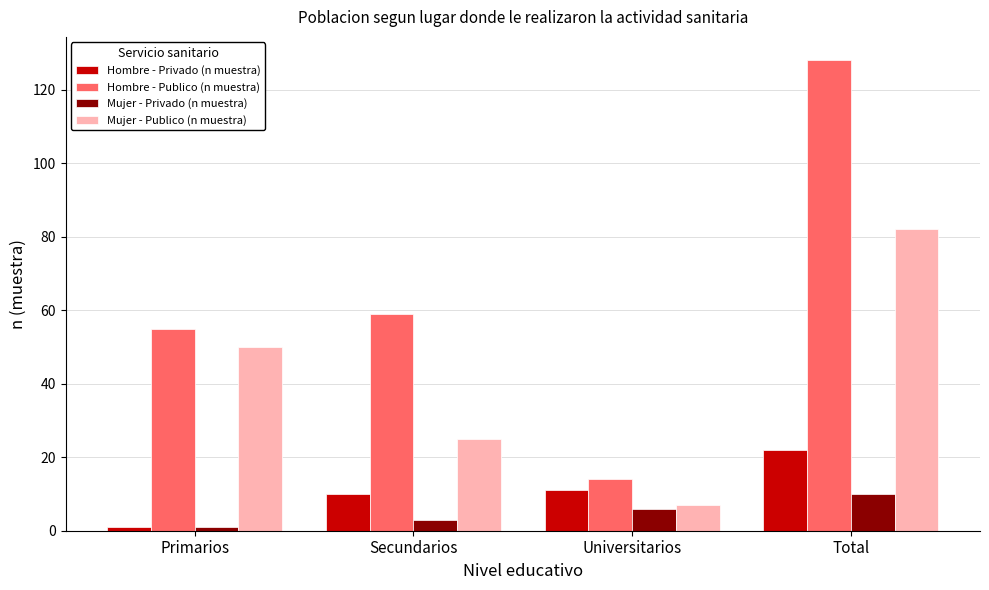

Which series has the largest range (max minus min)?

Hombre - Publico (n muestra)